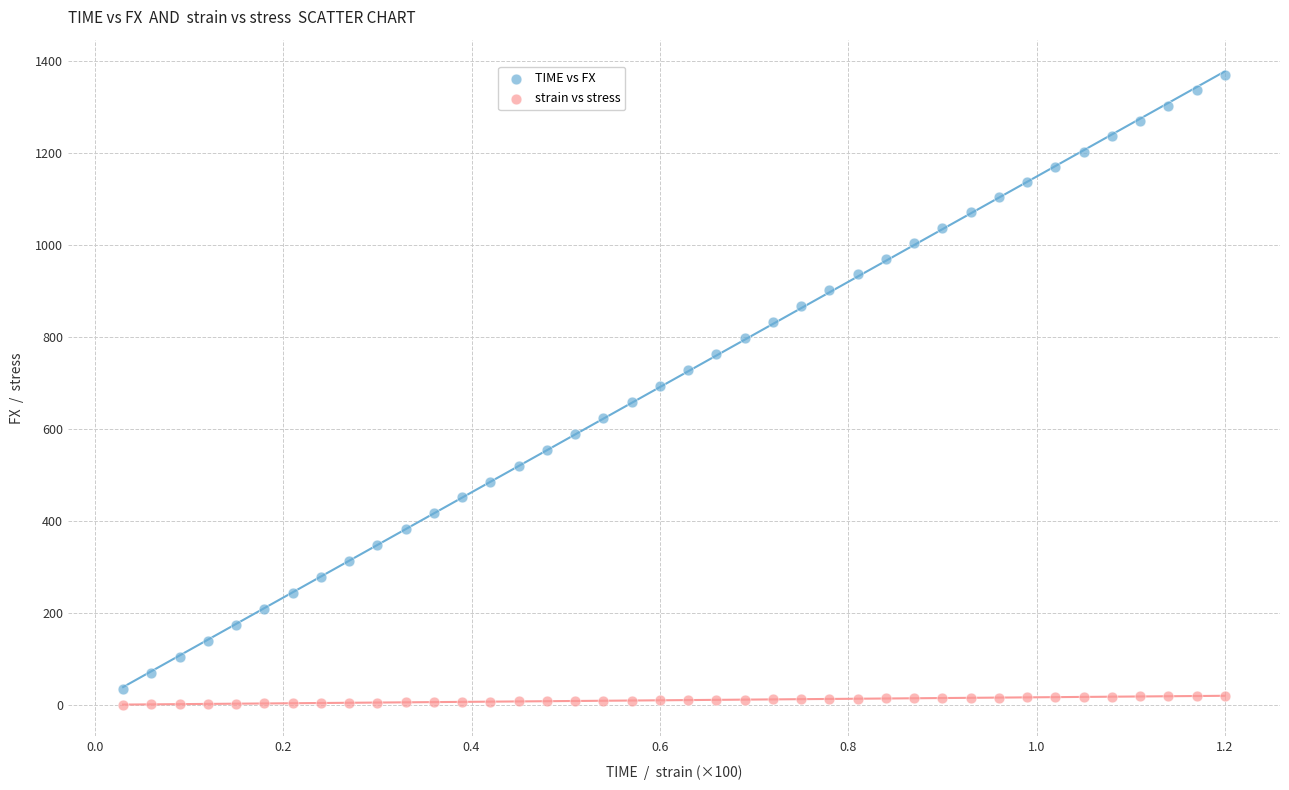

Which series reaches the maximum Y coordinate?

TIME vs FX